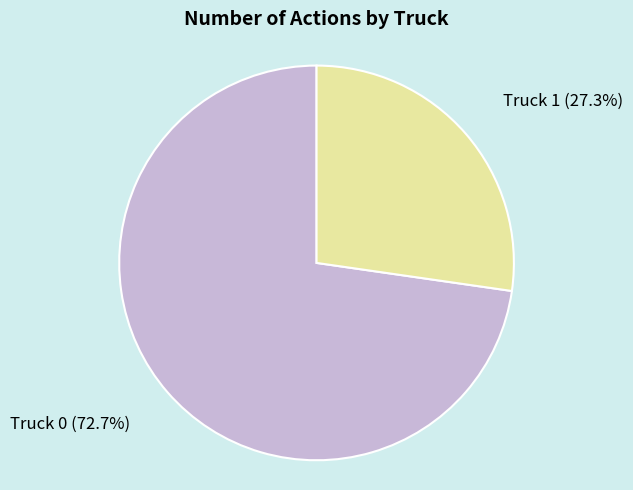

What is the ratio of the value at Truck 0 (72.7%) to the value at Truck 1 (27.3%)?

2.7